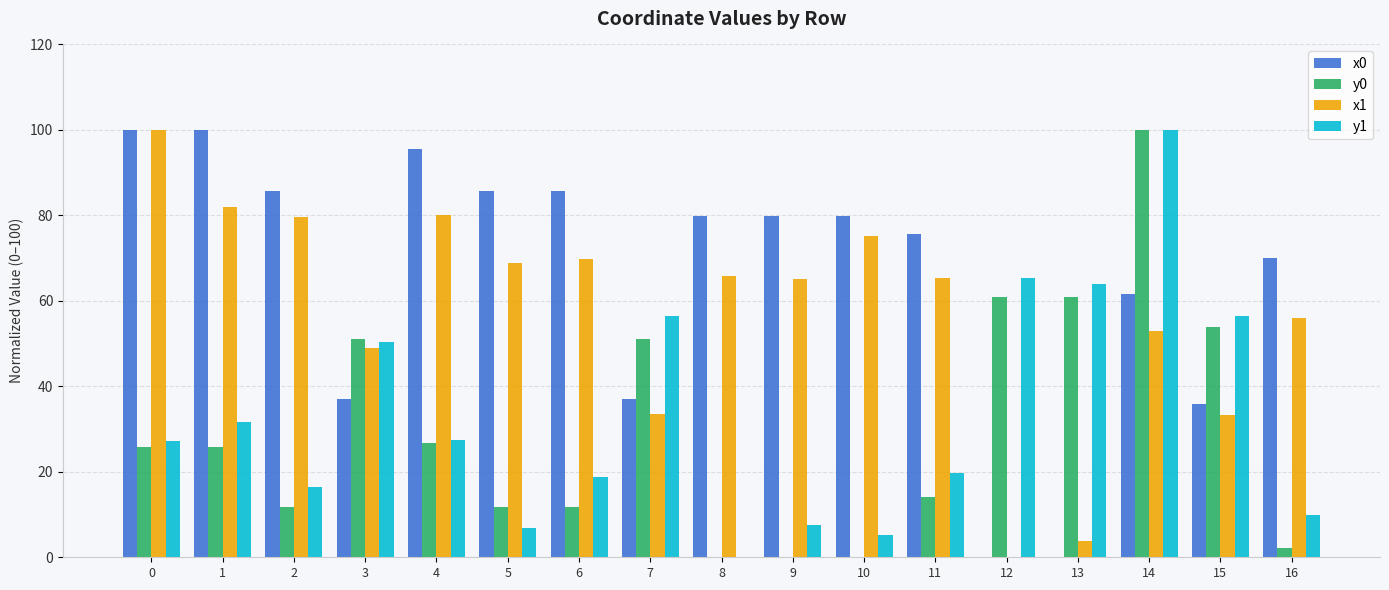

What is the sum of all x1 values?

980.3